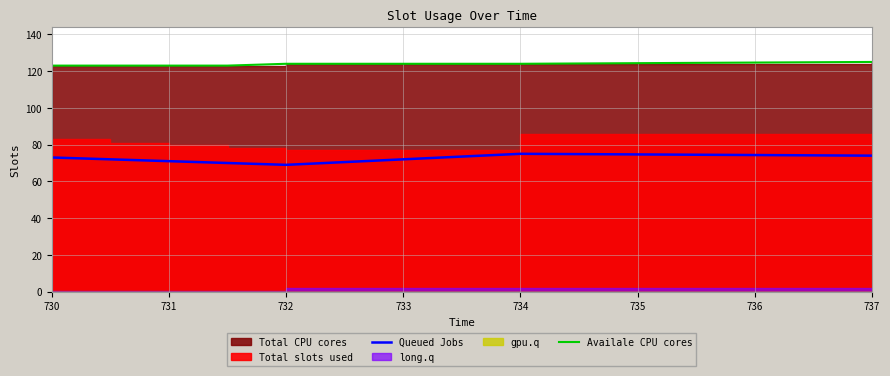

What is the sum of all Queued Jobs values?

504